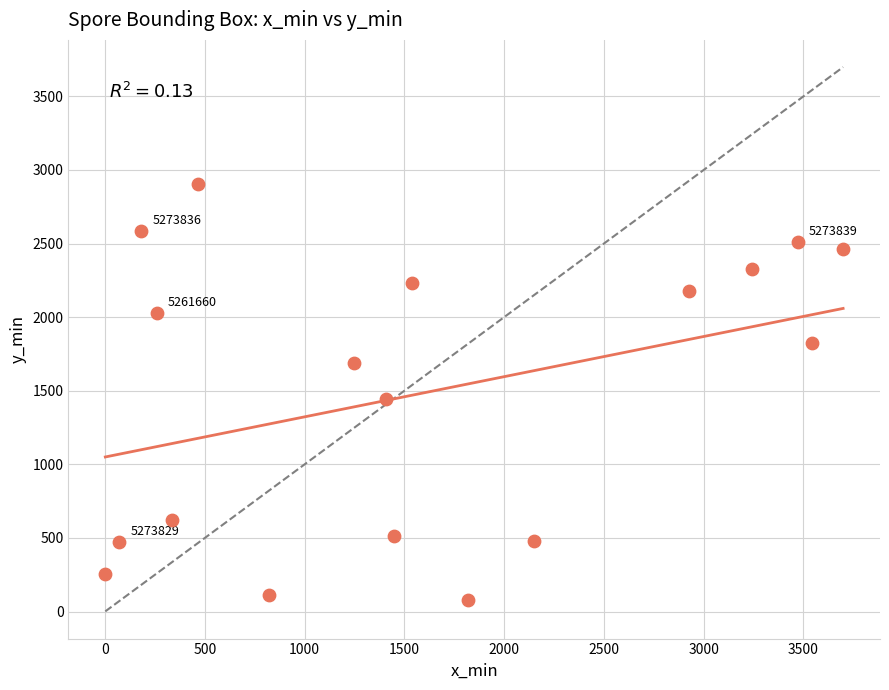

What Y value in the scatter plot is closest to 1491?

1446